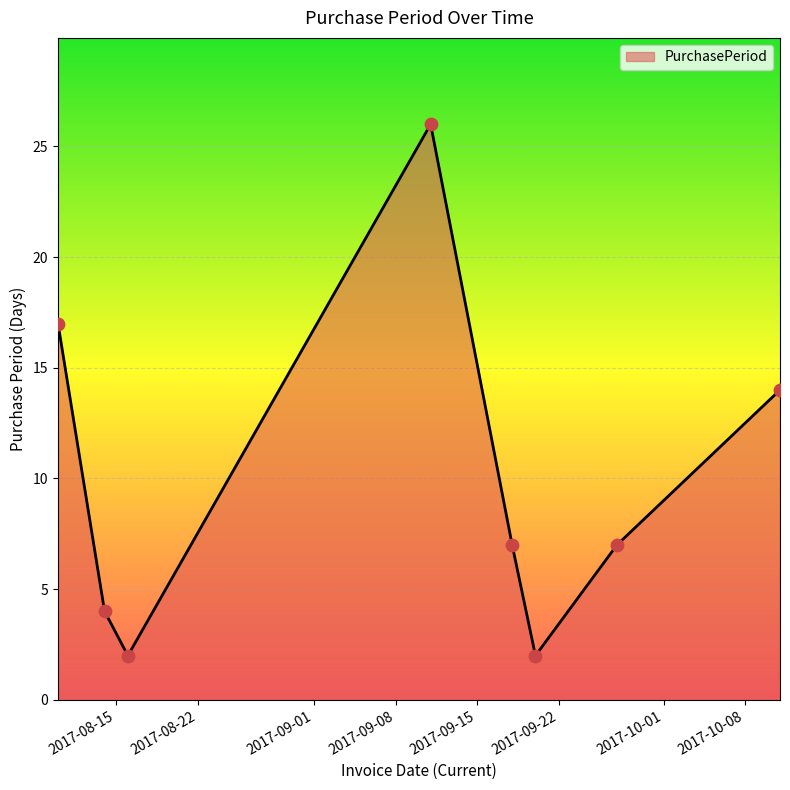

What is the maximum value shown in the chart?

26